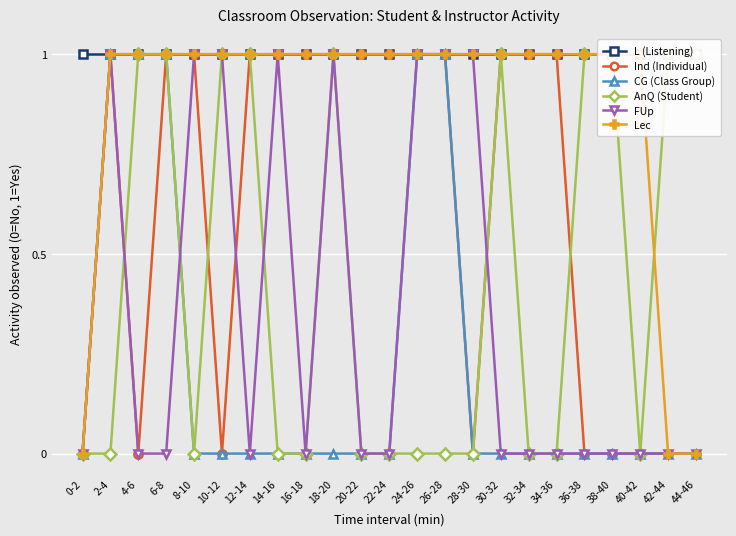

Which category has the lowest value in the Lec series?

0-2